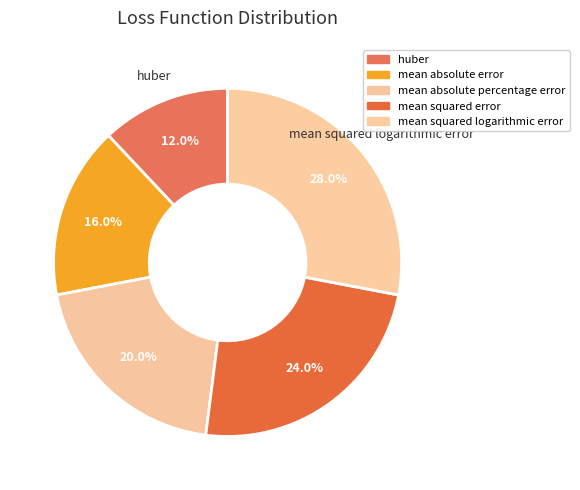

Is it true that huber is 25% of the pie?

False